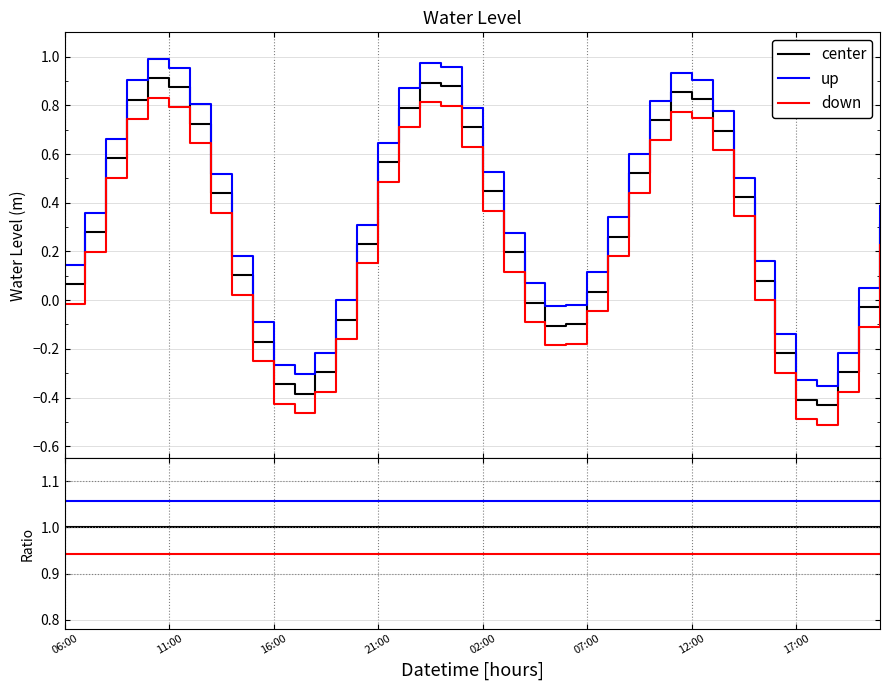

Rank the series by their maximum value, from lowest to highest.

down, center, up